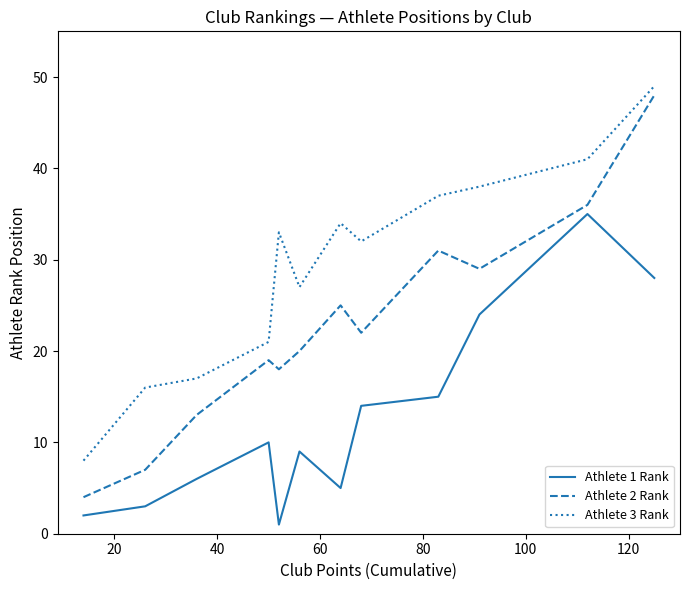

Which series has the largest total across all categories?

Athlete 3 Rank